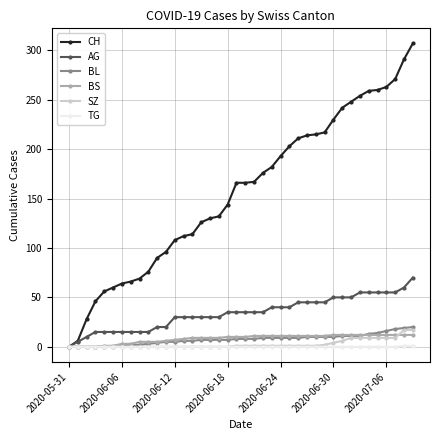

List the series in order of their peak value, highest first.

CH, AG, BL, SZ, BS, TG